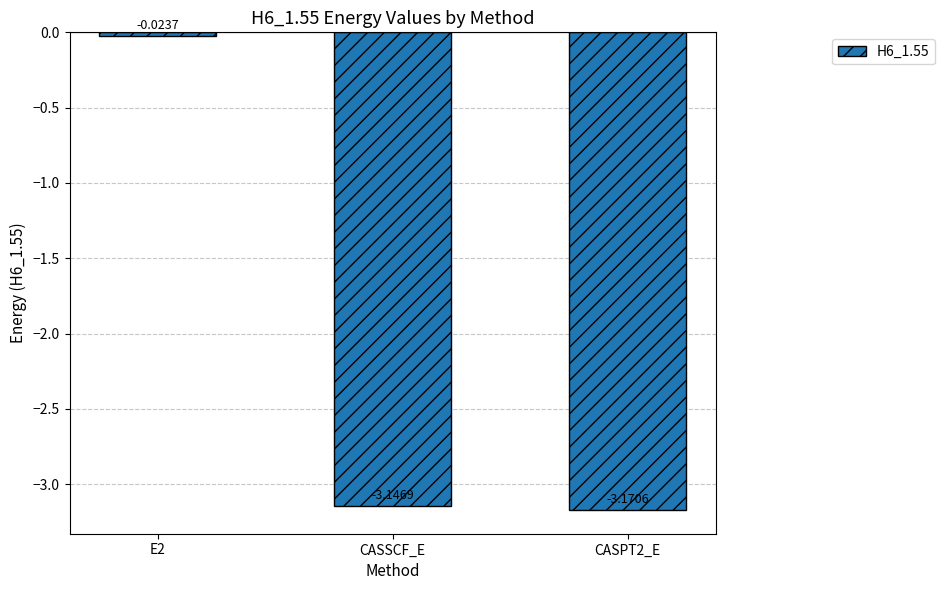

Rank the categories by value from highest to lowest.

E2, CASSCF_E, CASPT2_E